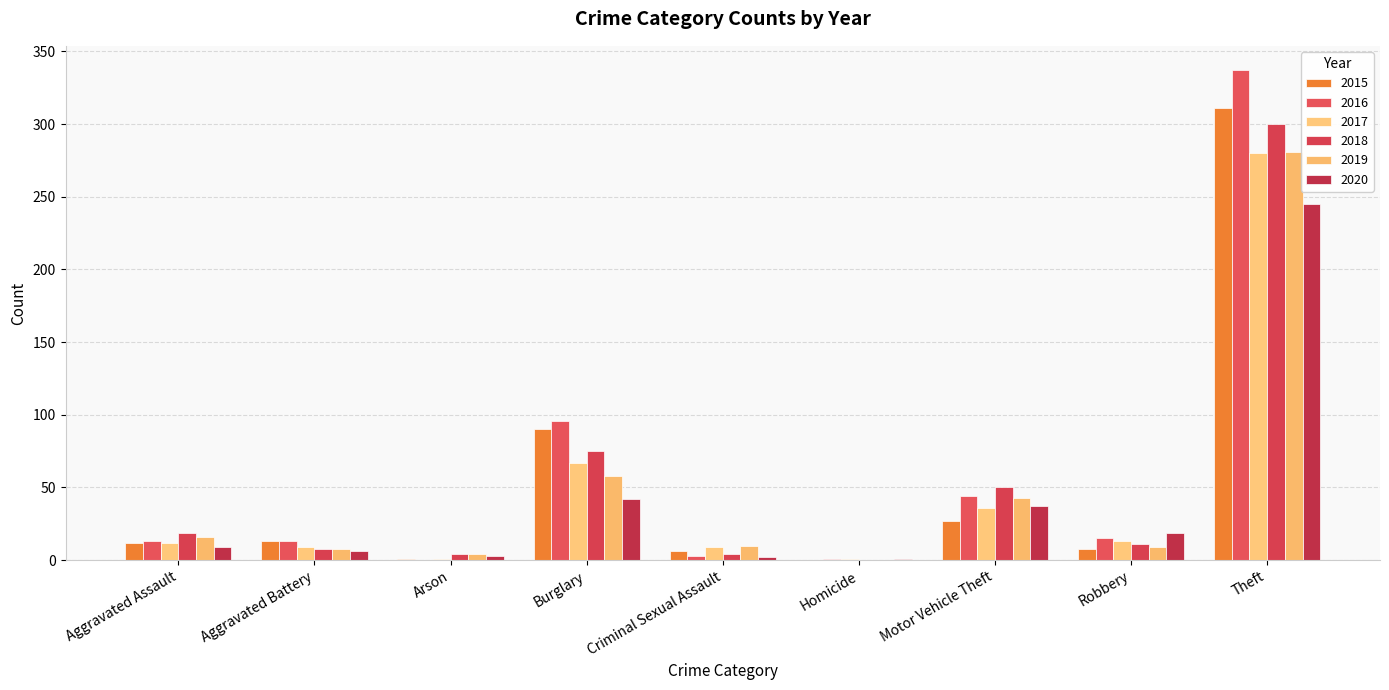

The 2015 series shows 311 at Theft. True or false?

True